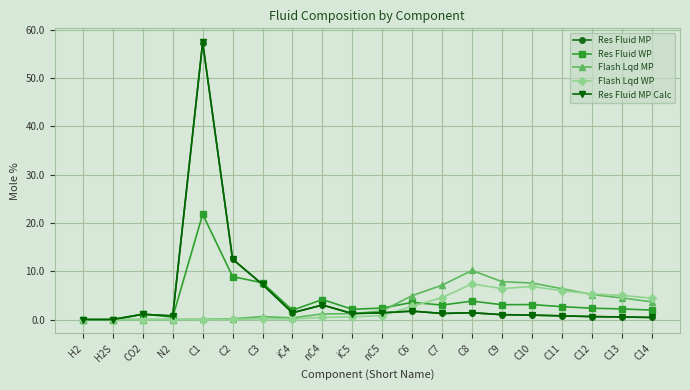

How many series are shown in this chart?

5